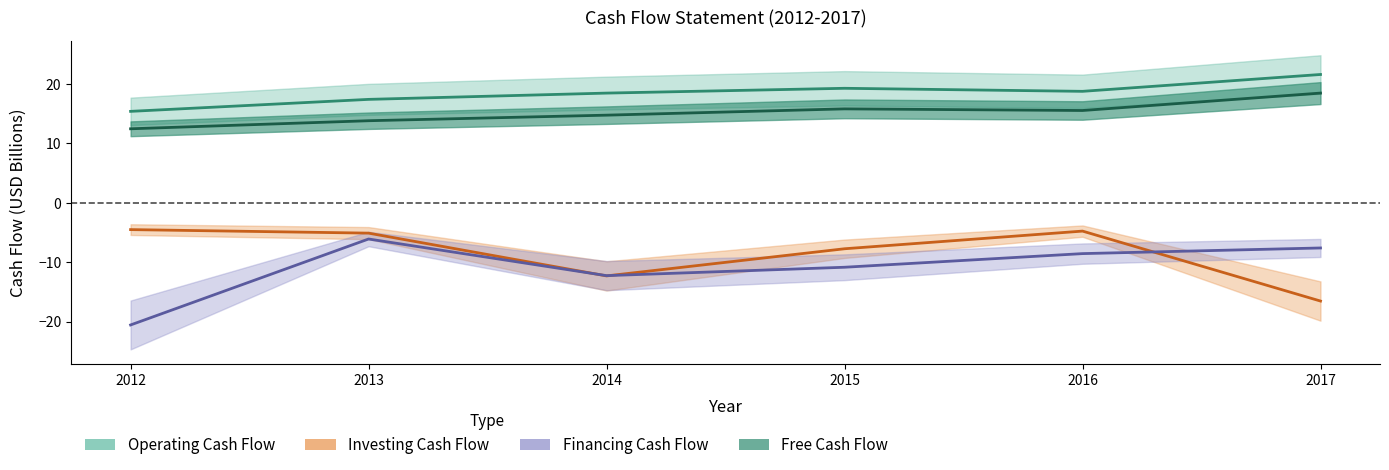

What is the maximum value shown in the chart?

21.6